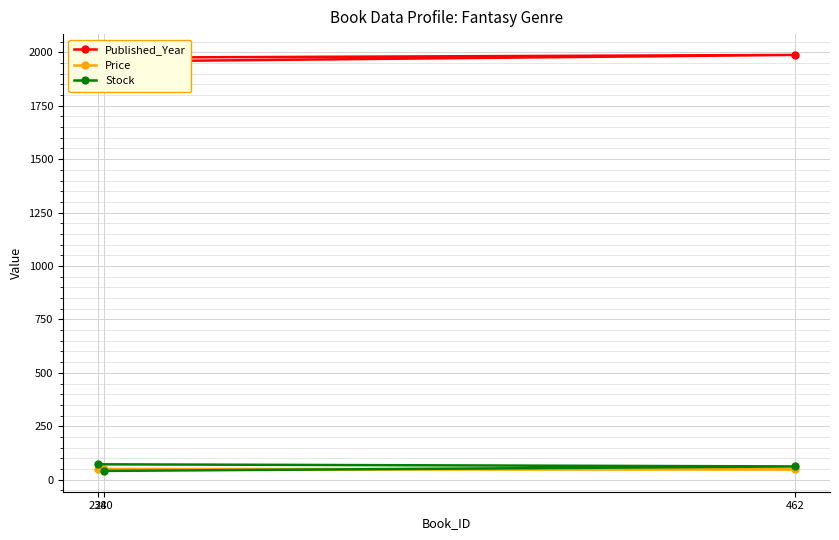

Which label corresponds to the largest value in the chart?

462